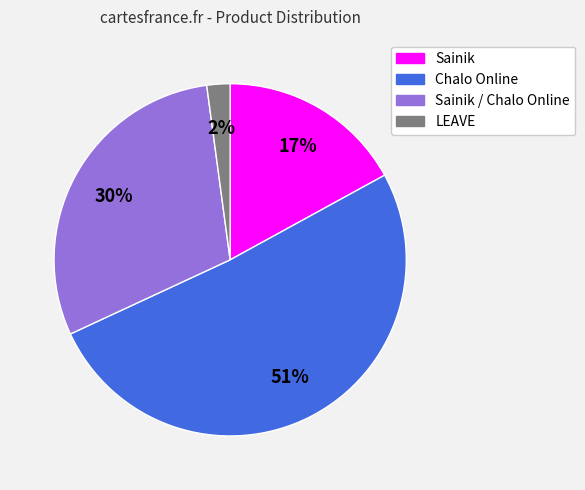

Does any single category account for the majority?

Yes